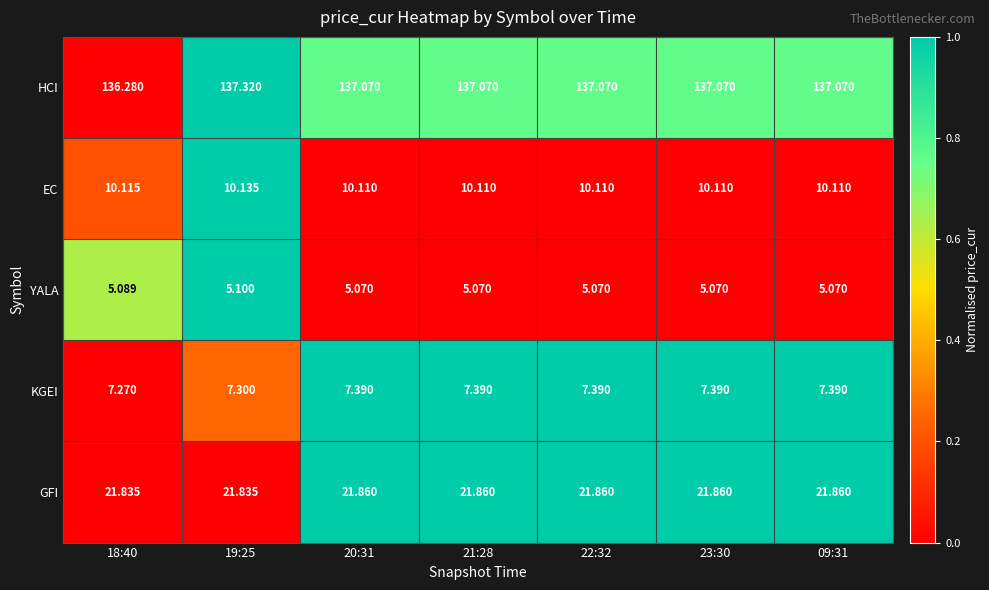

Is the value of HCI at 23:30 greater than the value of GFI at 21:28?

Yes